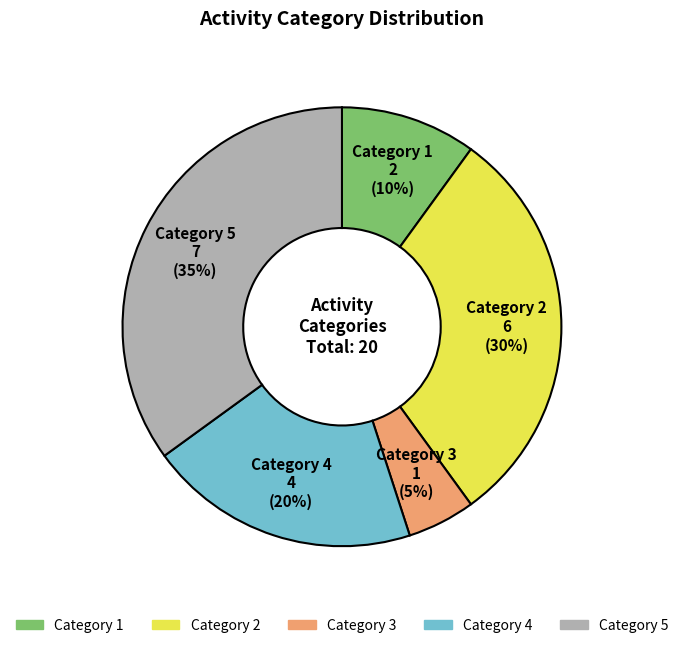

To the nearest percent, what is the average slice percentage?

20%